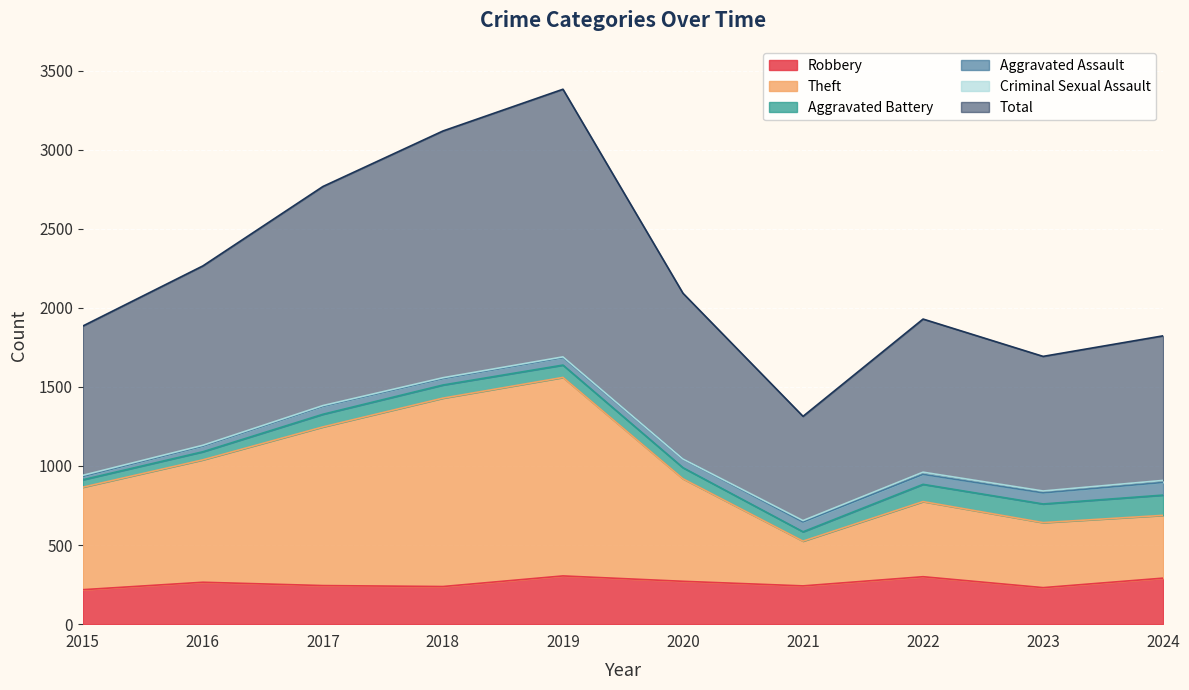

Count the number of categories in the chart.

10